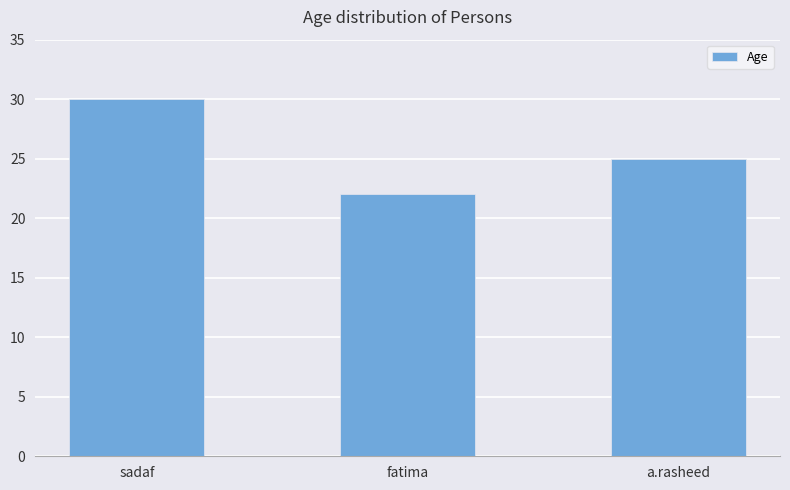

What is the label of the 3rd bar from the left?

a.rasheed